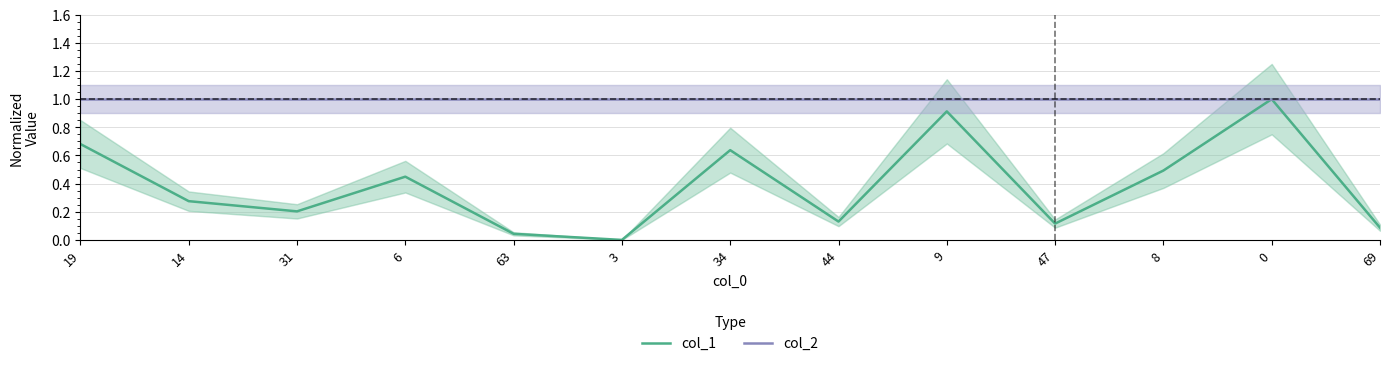

How many distinct data groups are displayed?

2